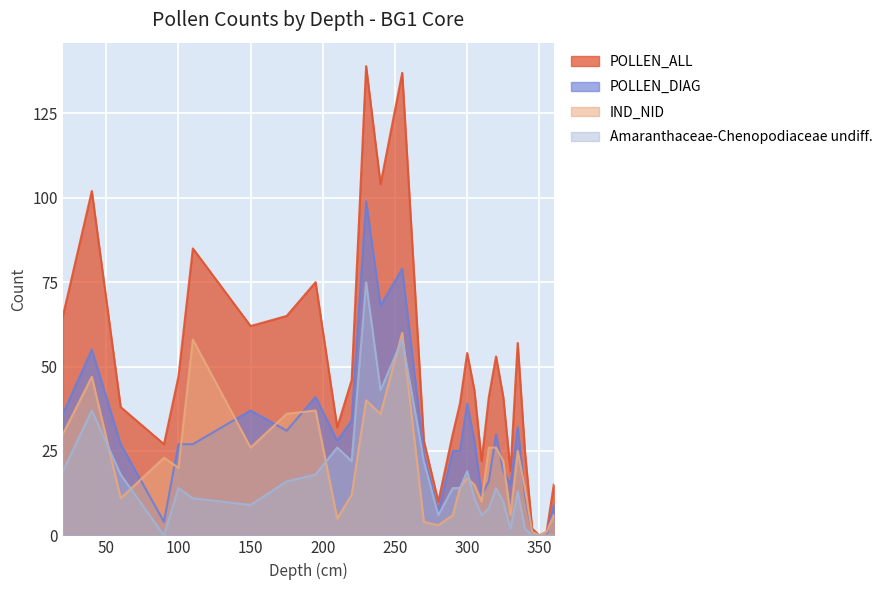

What is the difference between the maximum and minimum values in the POLLEN_ALL series?

139